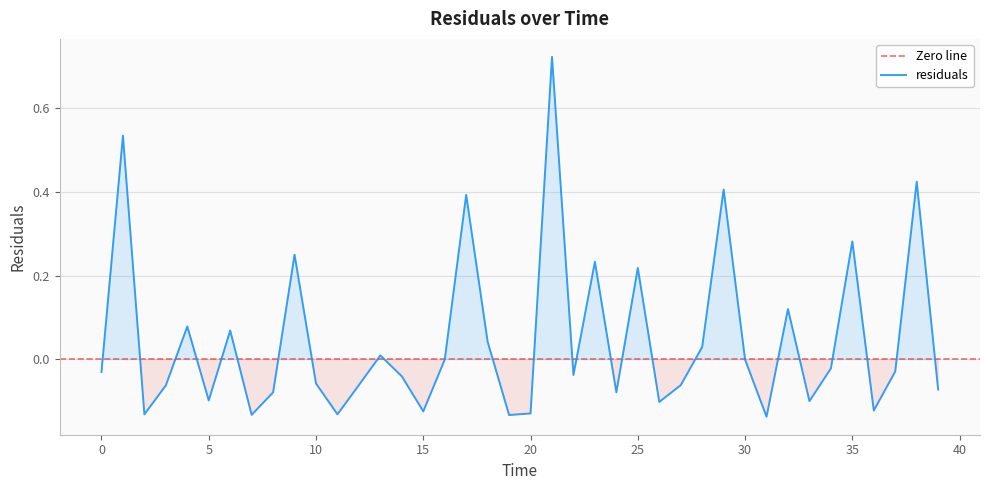

The value at 38.0 is 0.4. True or false?

True